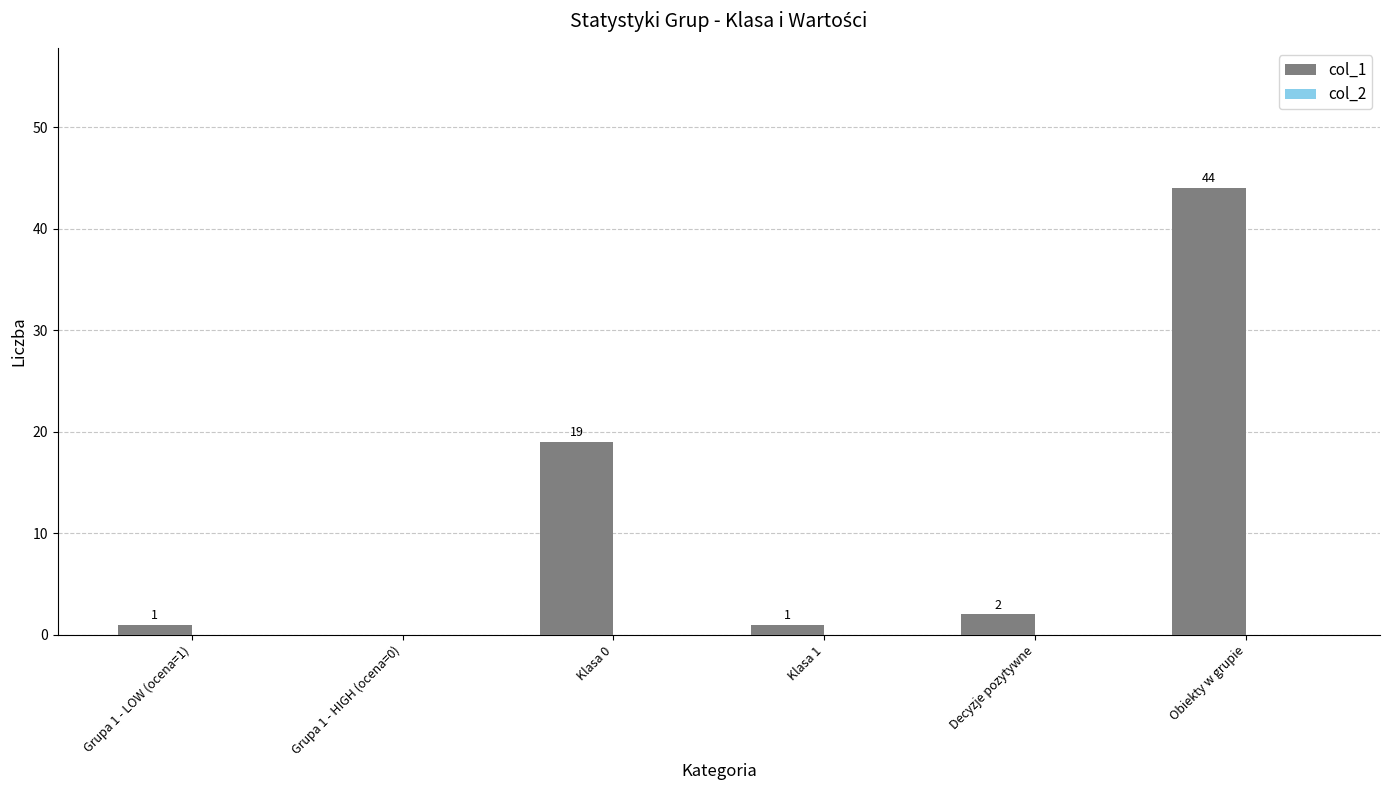

Reading left to right, what are all the values shown in this chart?

Grupa 1 - LOW (ocena=1)=1	Grupa 1 - HIGH (ocena=0)=0	Klasa 0=19	Klasa 1=1	Decyzje pozytywne=2	Obiekty w grupie=44